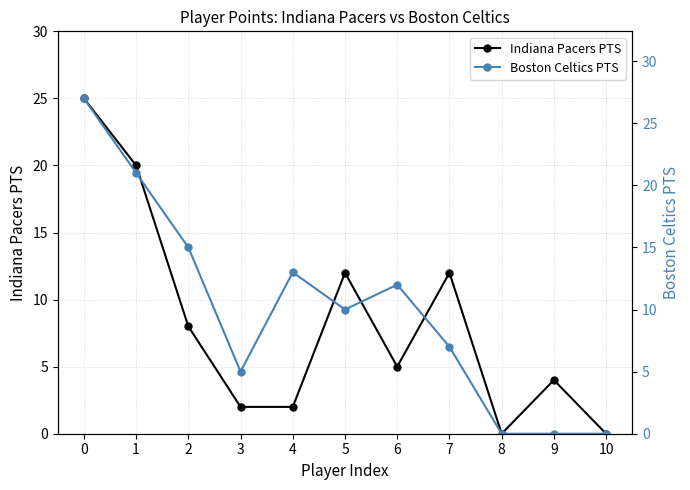

Reading left to right, transcribe all the data shown in this chart.

Indiana Pacers PTS: 0=25	1=20	2=8	3=2	4=2	5=12	6=5	7=12	8=0	9=4	10=0
Boston Celtics PTS: 0=27	1=21	2=15	3=5	4=13	5=10	6=12	7=7	8=0	9=0	10=0